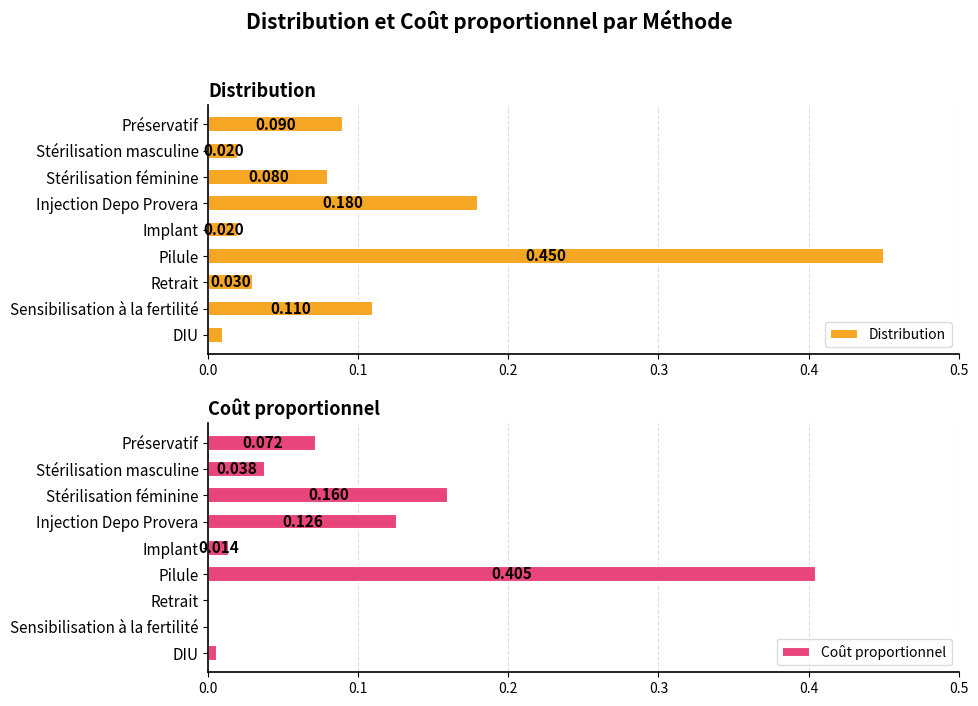

List the series in order of their peak value, highest first.

Distribution, Coût proportionnel